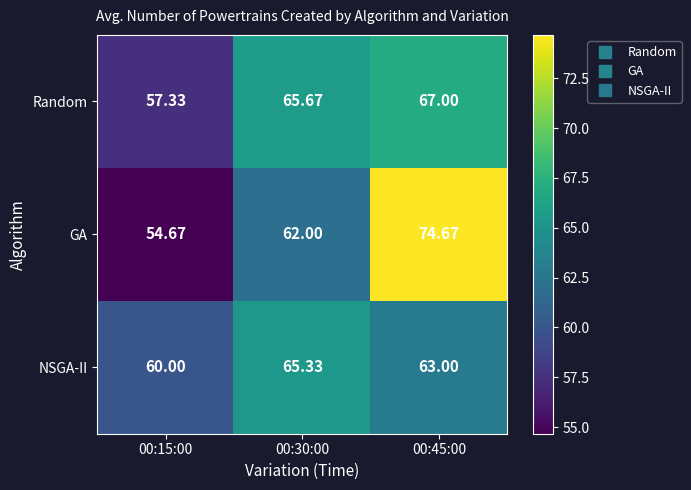

How many categories are shown in the chart?

3